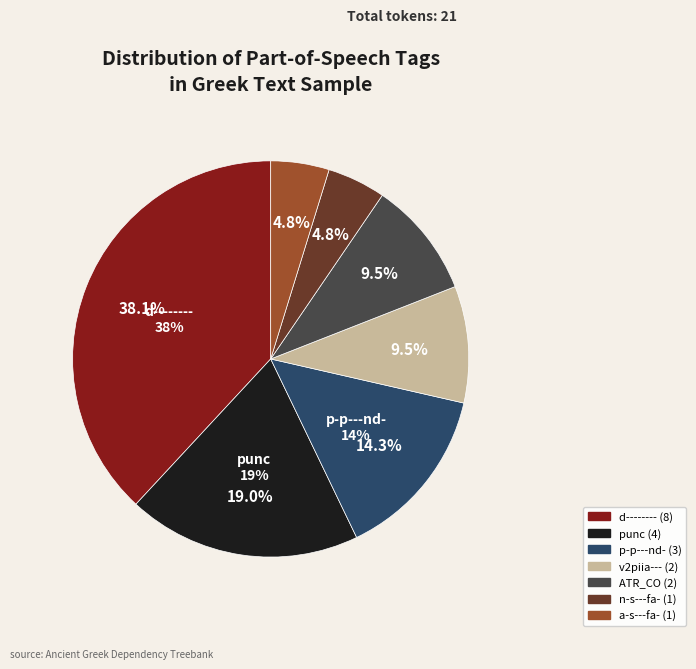

Which slice is the largest?

d--------